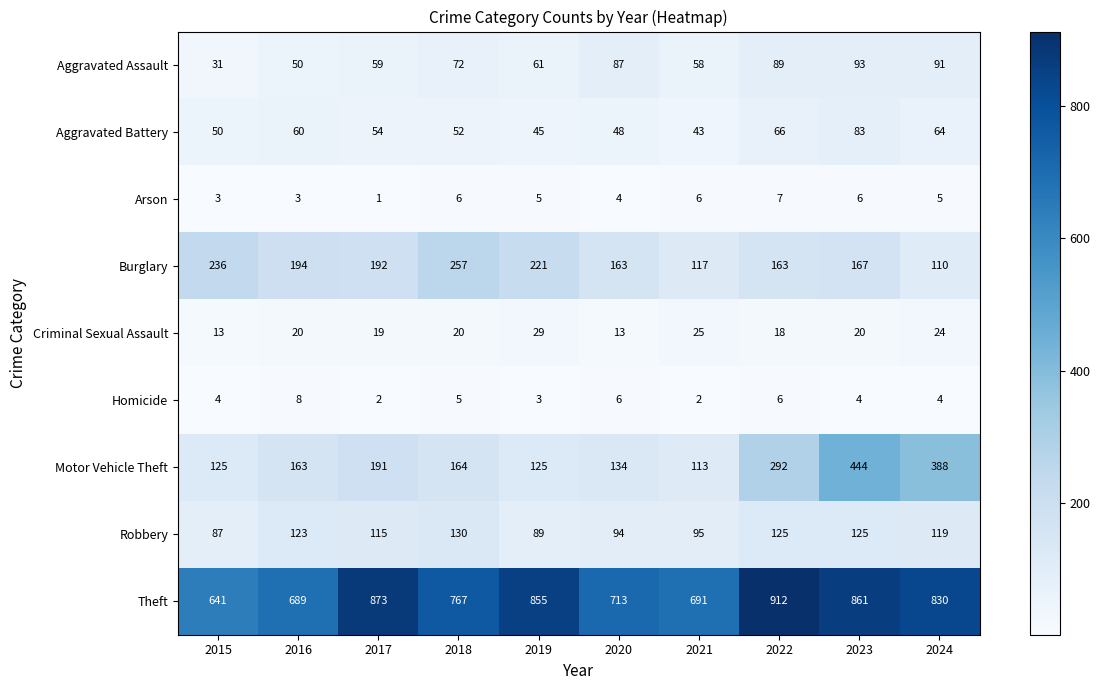

What is the spread (max minus min) of values at 2021?

689